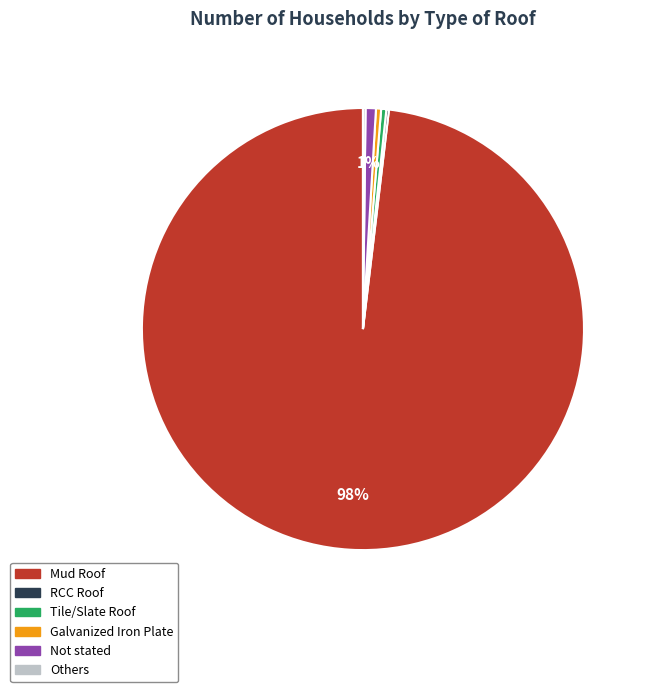

Does Mud Roof account for over 50% of the chart?

Yes